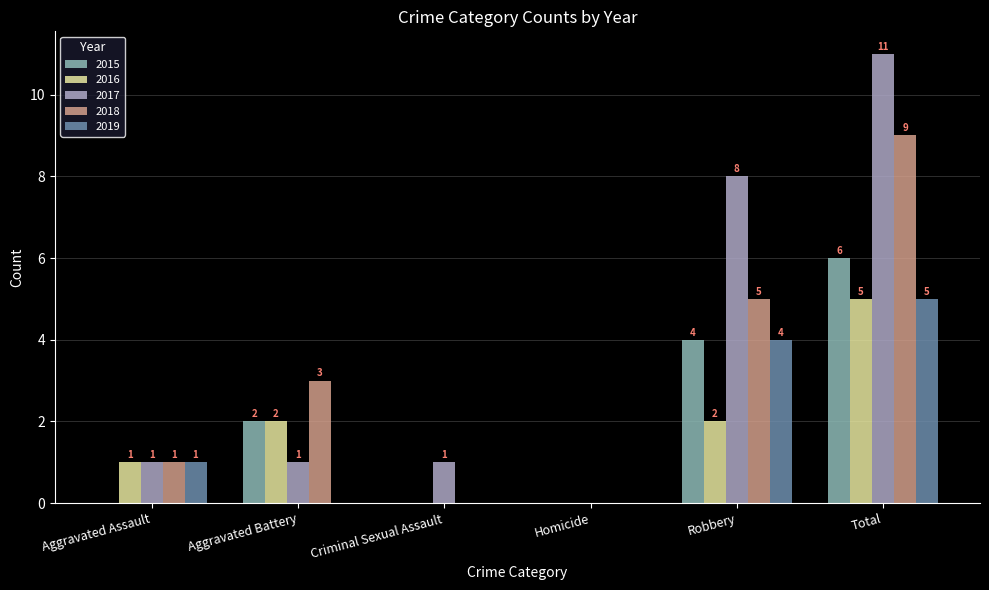

What are all the series names shown in the legend?

2015, 2016, 2017, 2018, 2019